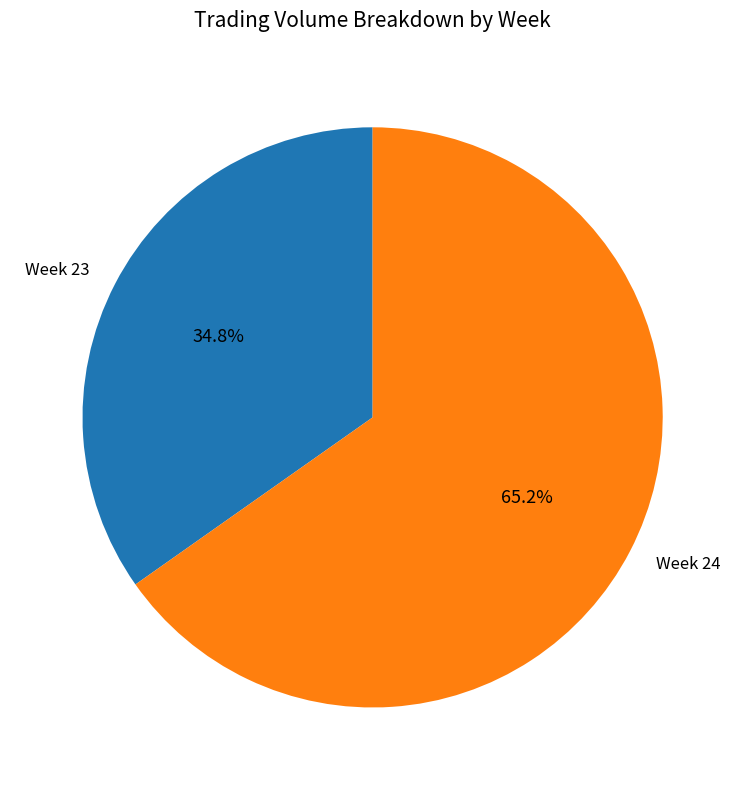

Which category has the biggest portion of the pie?

Week 24